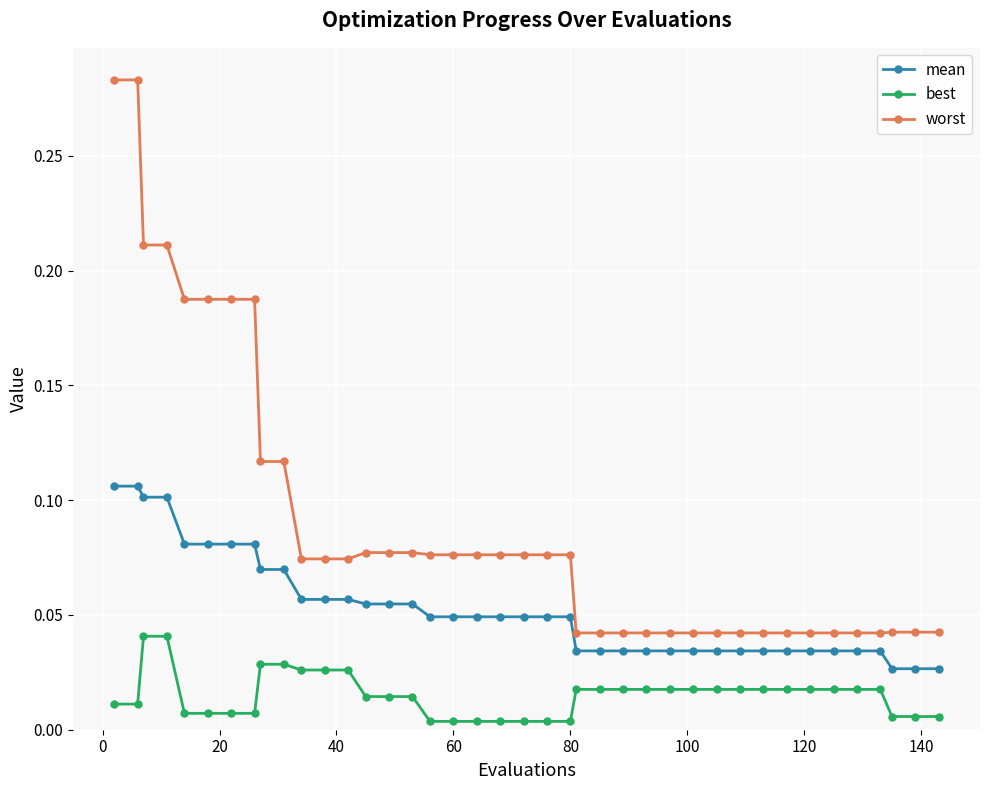

Rank the series by their average value, from lowest to highest.

best, mean, worst